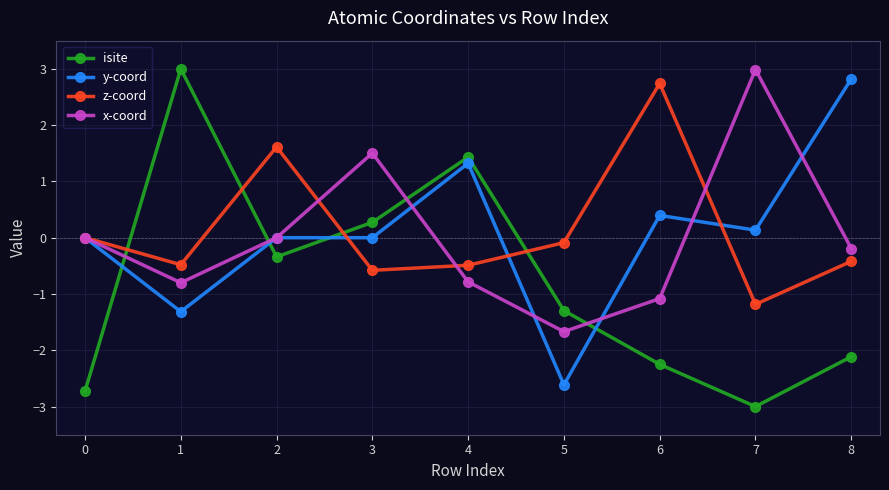

What is the value of the x-coord point at the 6th from the left?

-1.7